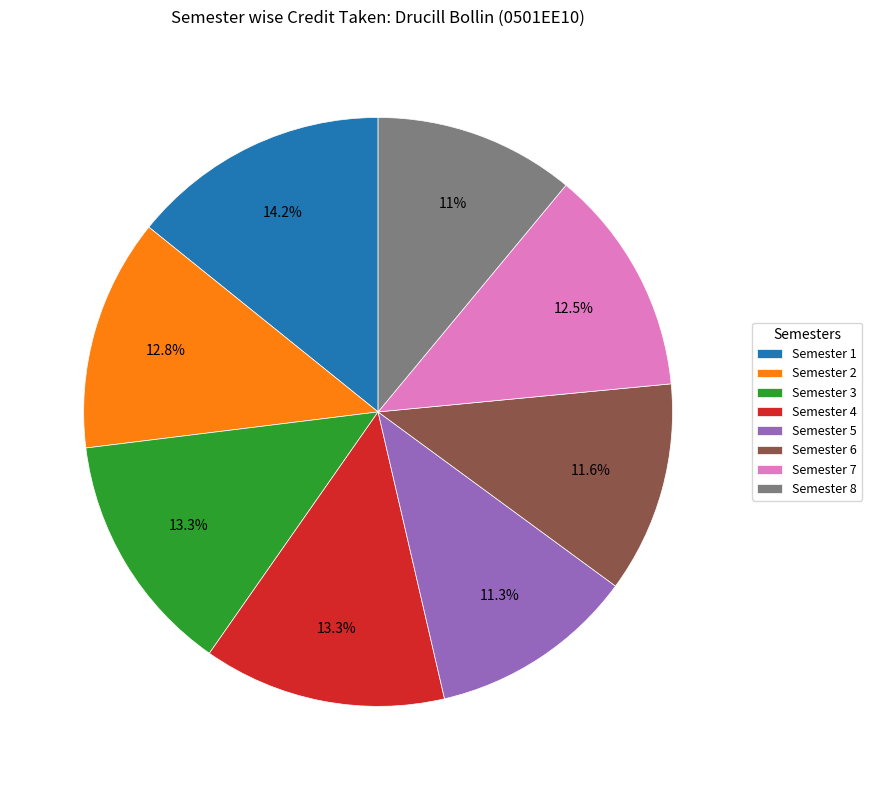

How many slices are in this pie chart?

8